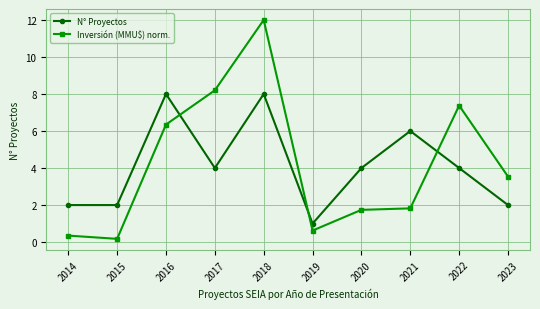

Is the value of Inversión (MMU$) norm. at 2021 greater than the value of N° Proyectos at 2016?

No